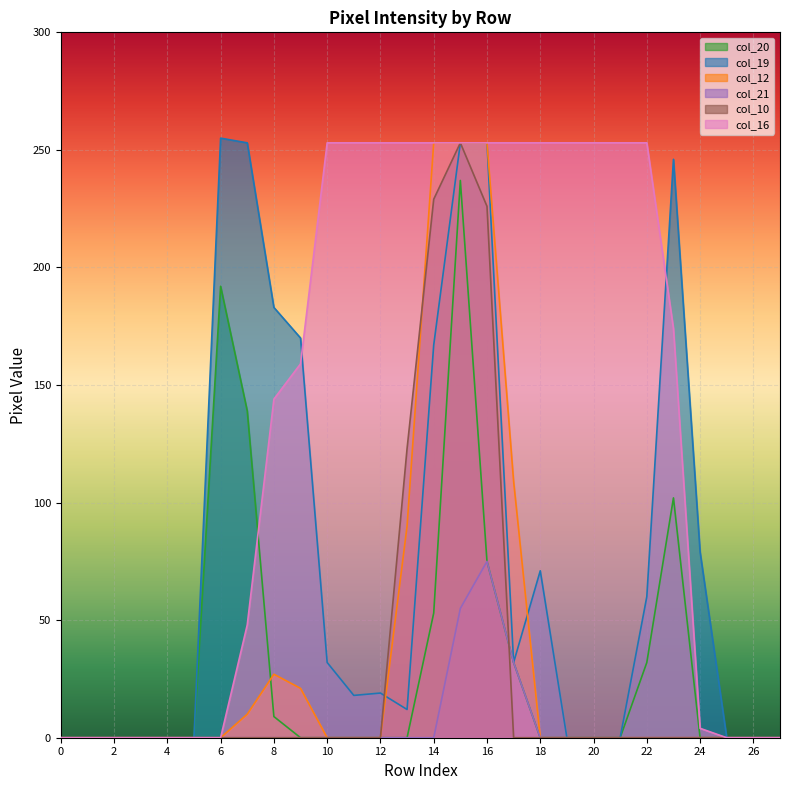

At which label is col_12 closest to 126?

17